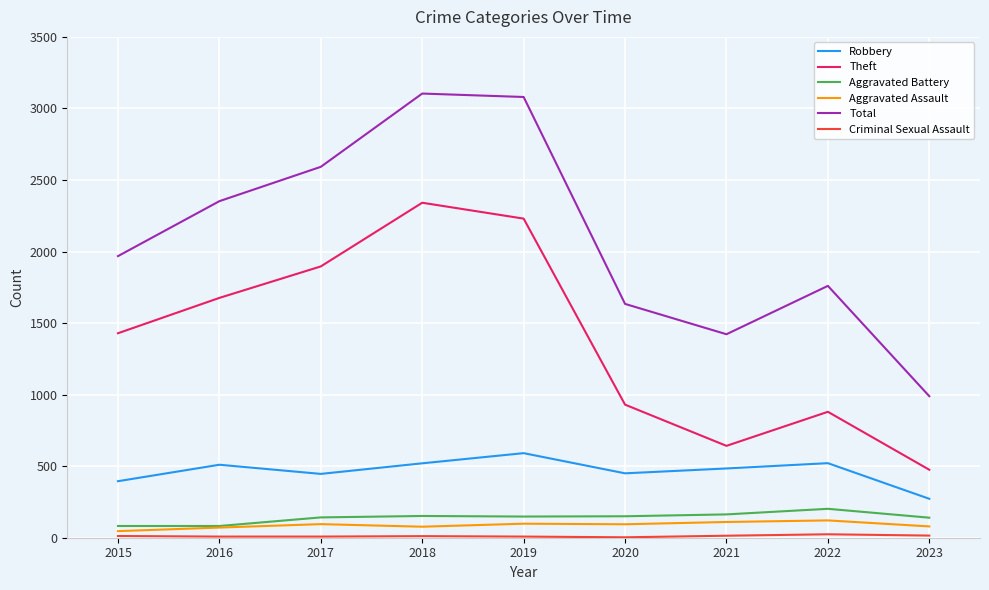

Which series has the largest total across all categories?

Total